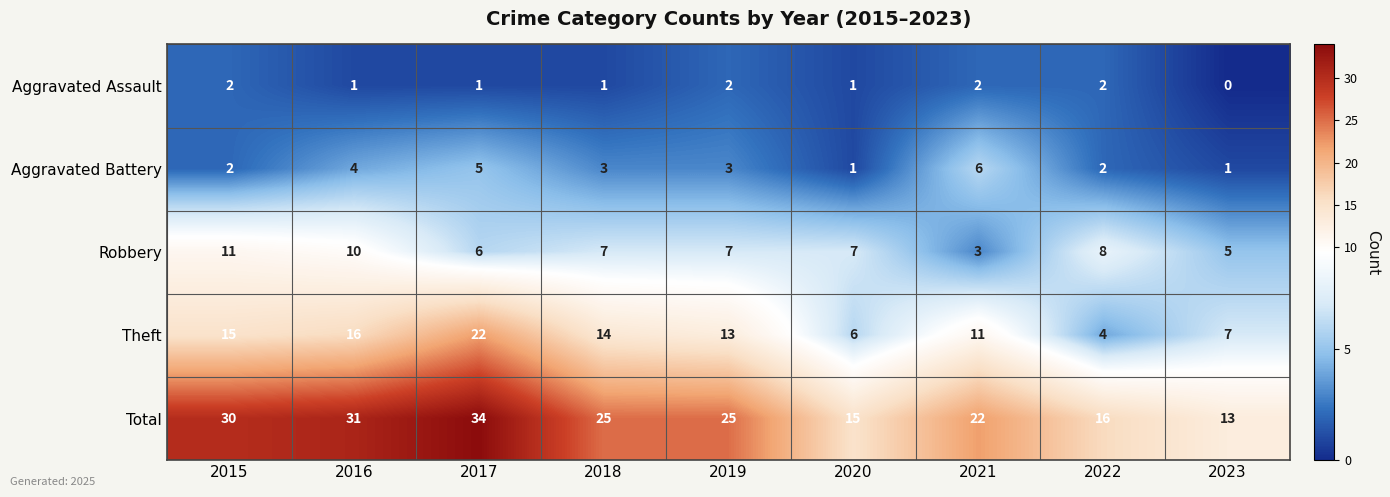

What is the highest value of the Aggravated Battery series?

6